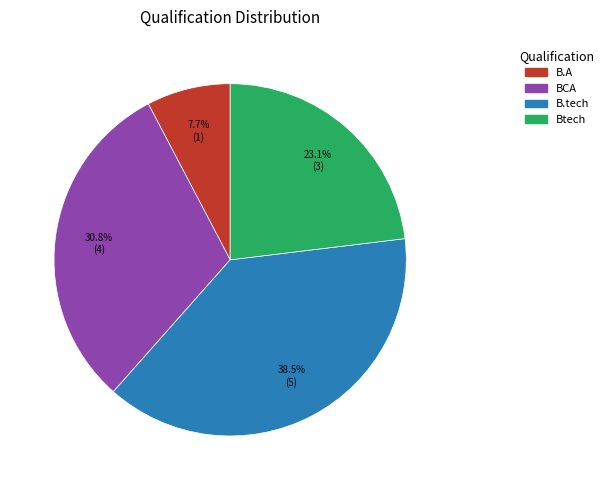

Which has a higher value, BCA or Btech?

BCA